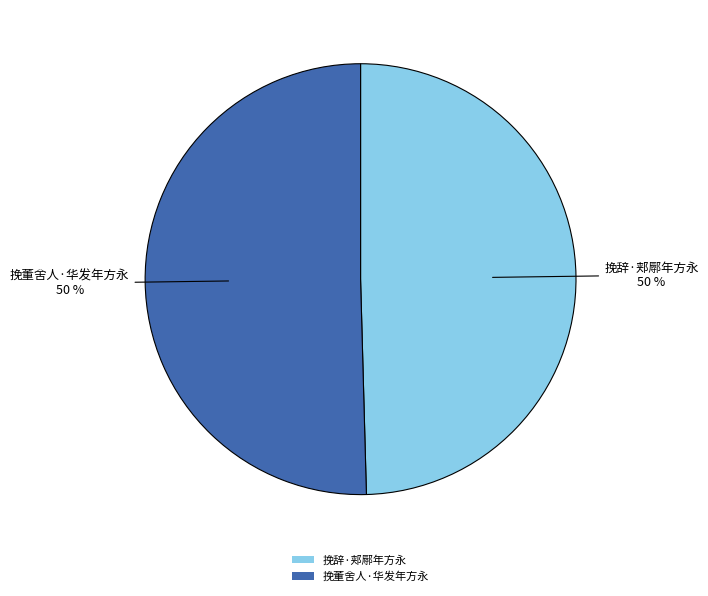

What percentage is the 挽辞·郏鄏年方永 slice, to the nearest percent?

50%